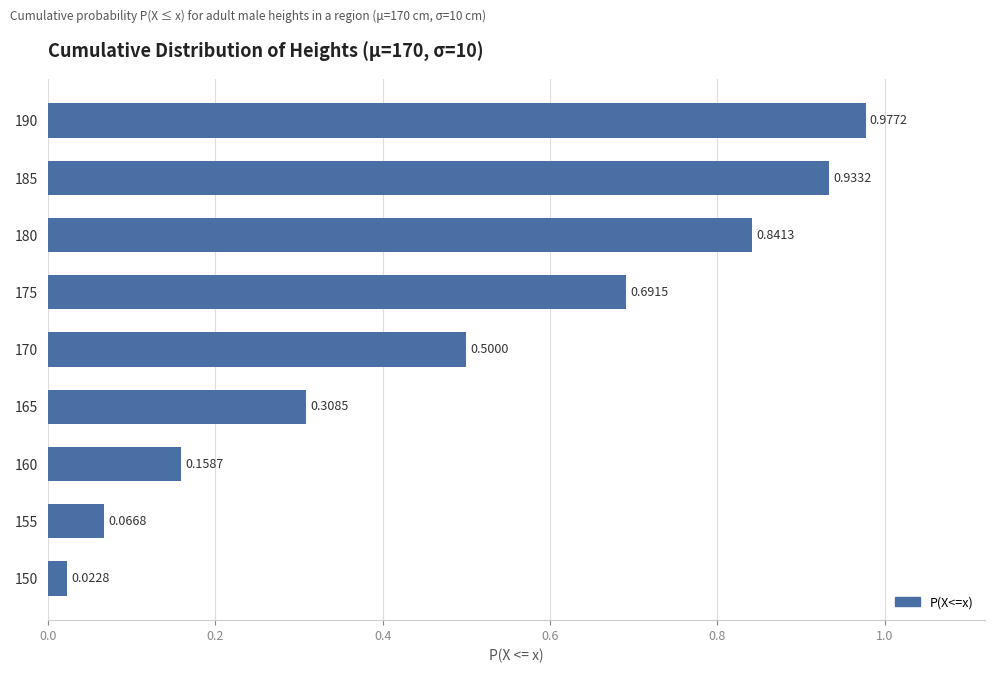

Rank the categories by value from highest to lowest.

190, 185, 180, 175, 170, 165, 160, 155, 150